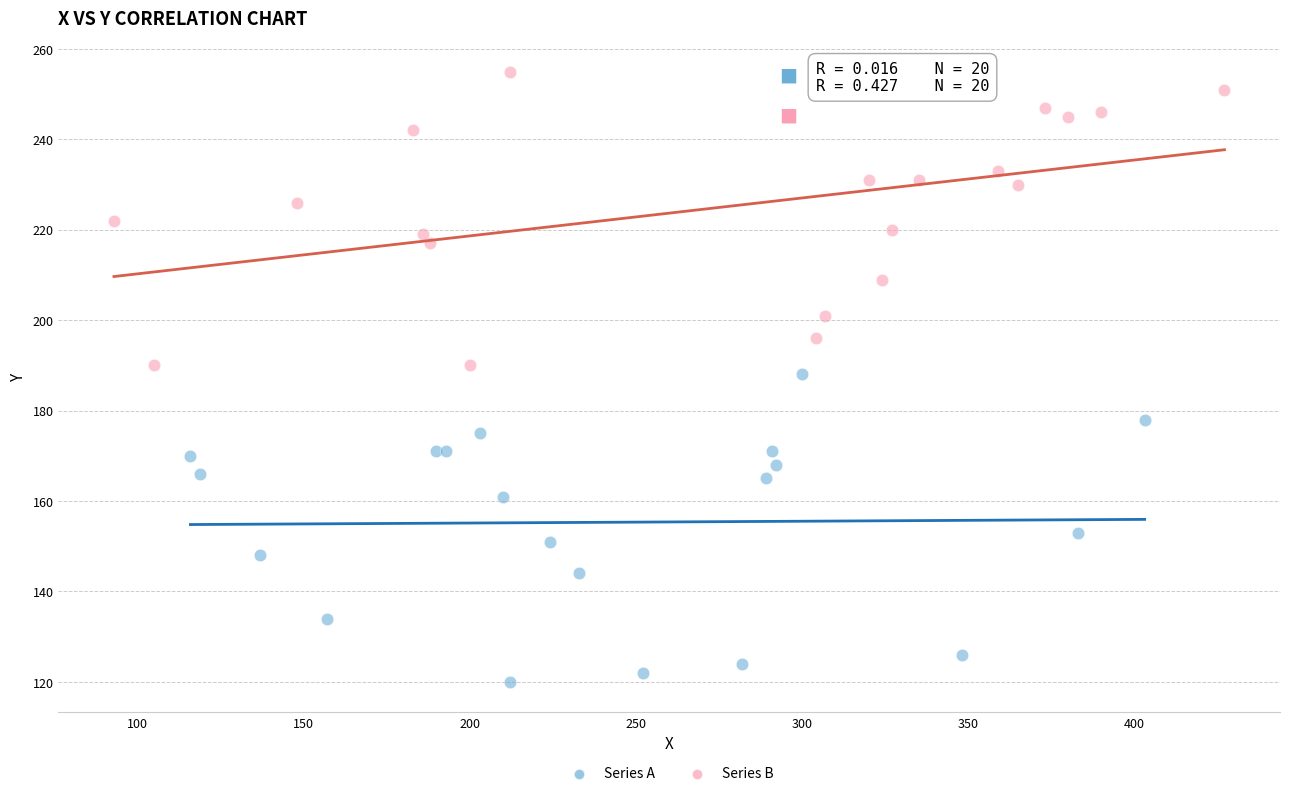

Which series contains the lowest Y value?

Series A